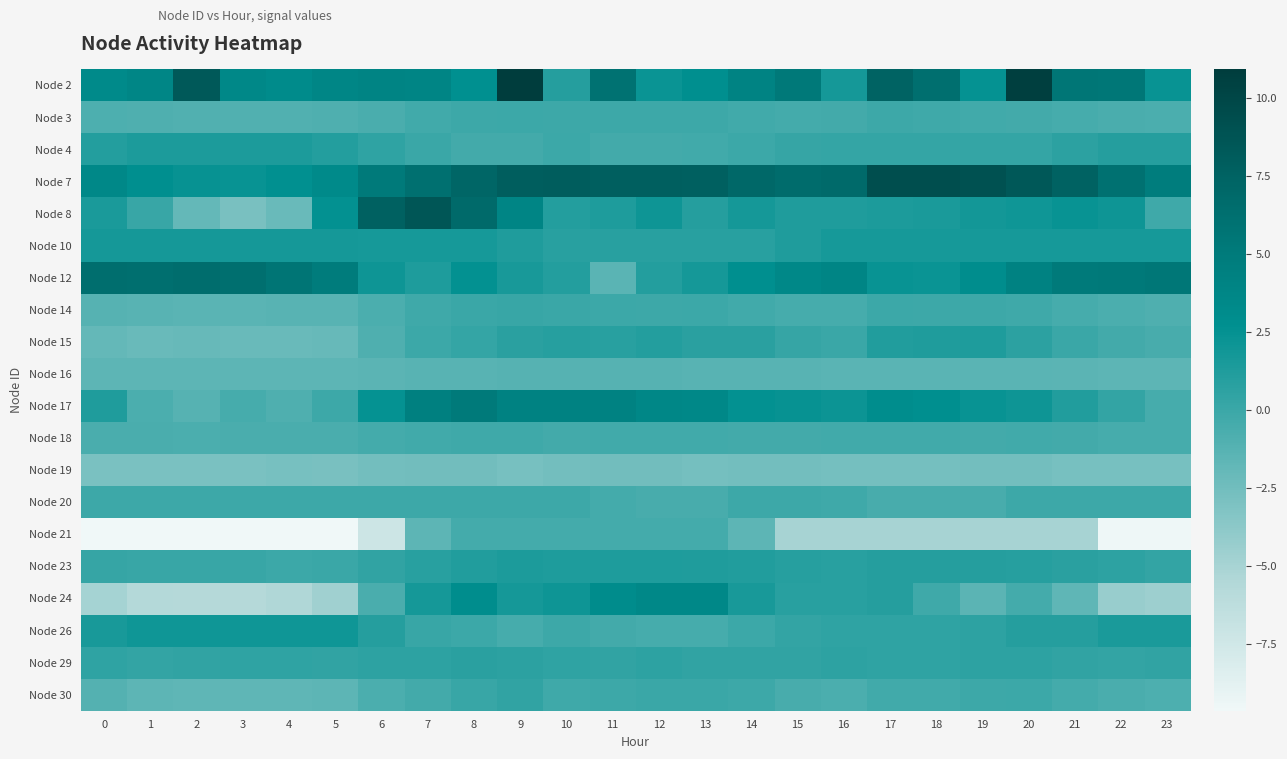

Between 21 and 12, which is larger?

21